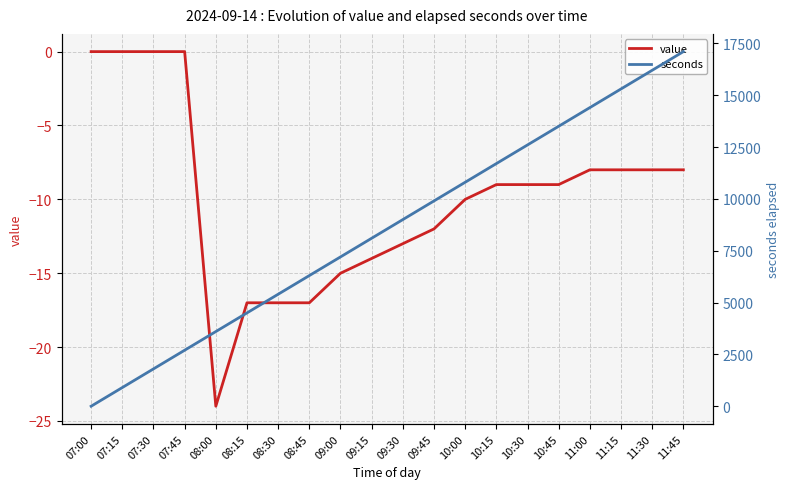

Rank the series at 10:45 from highest to lowest value.

seconds, value